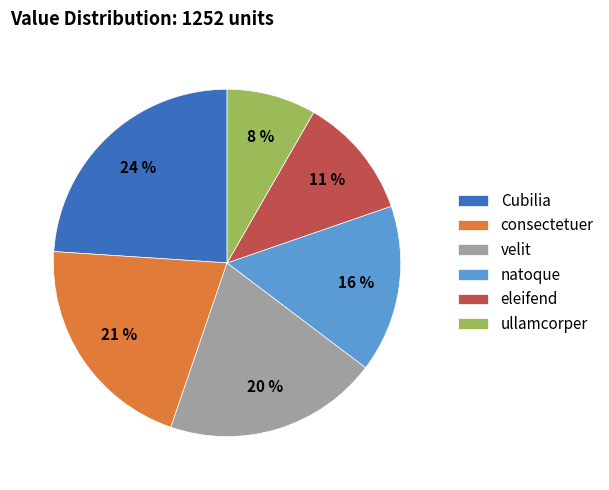

How many segments does this pie chart have?

6